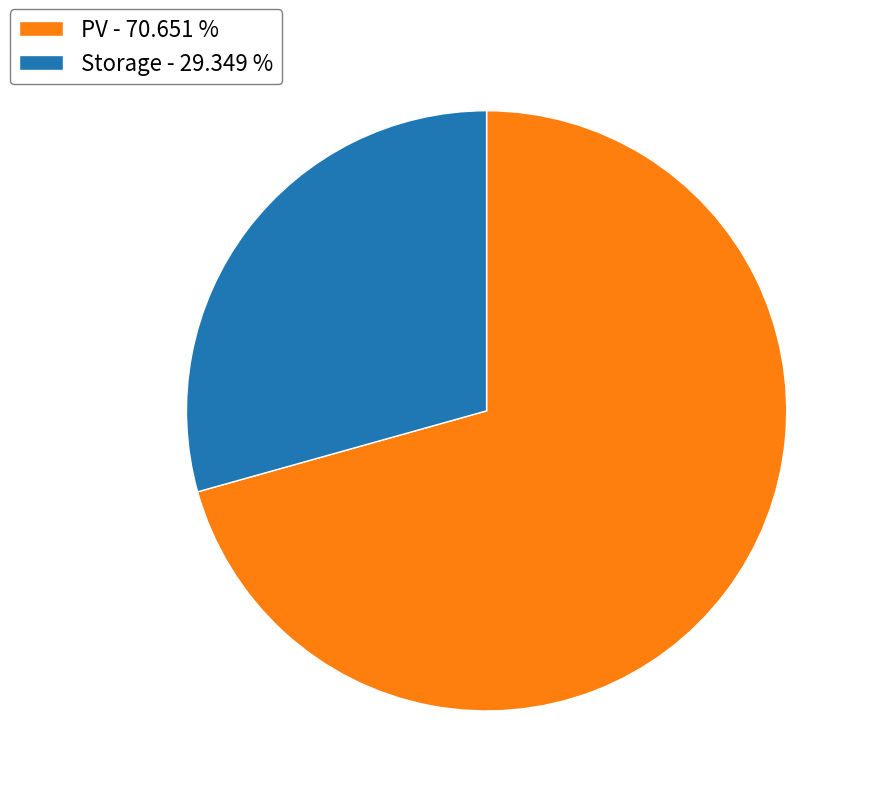

Is the sum of Storage - 29.349 % and PV - 70.651 % greater than half?

Yes